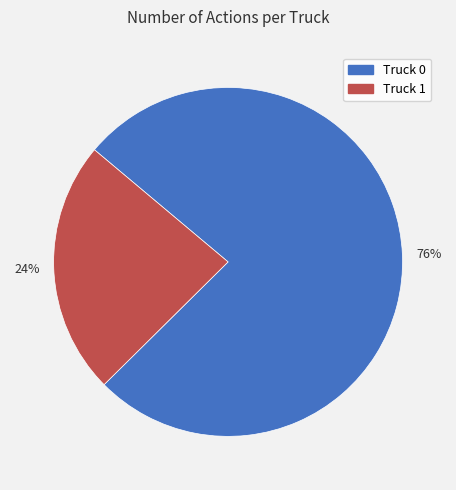

How many segments does this pie chart have?

2